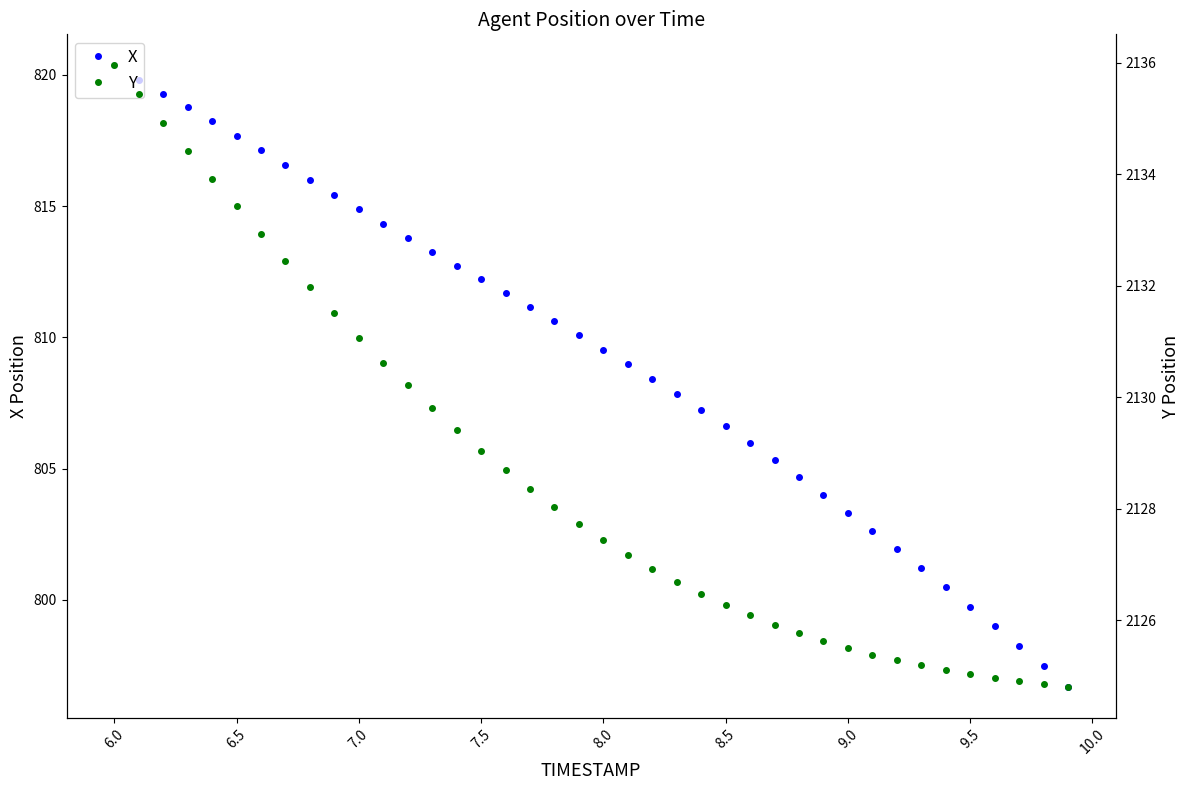

Does the chart have visible grid lines?

No